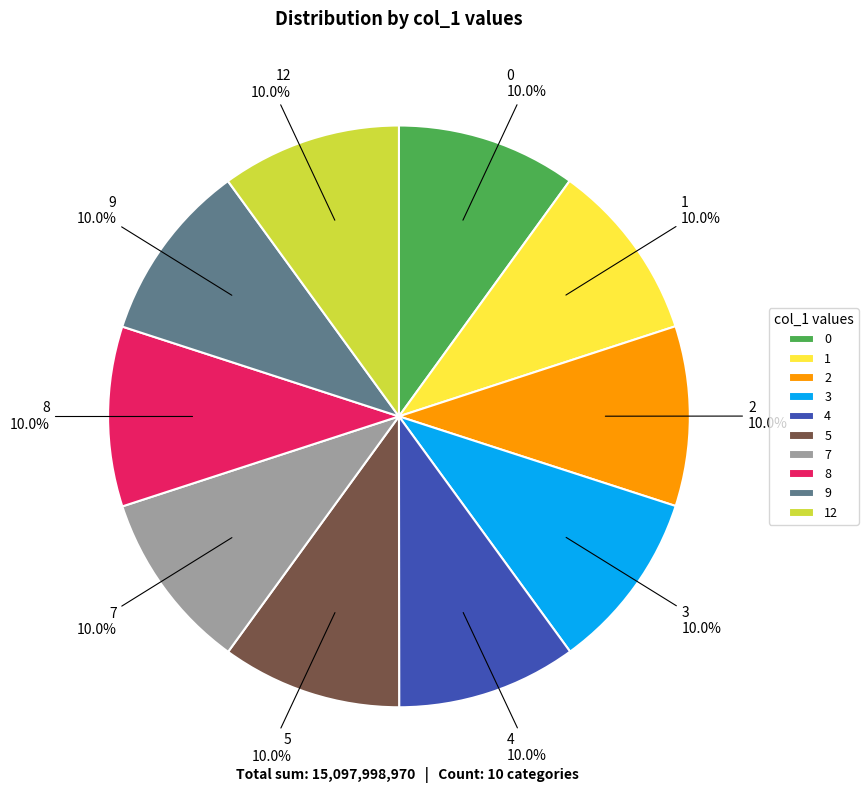

How many slices are in this pie chart?

10